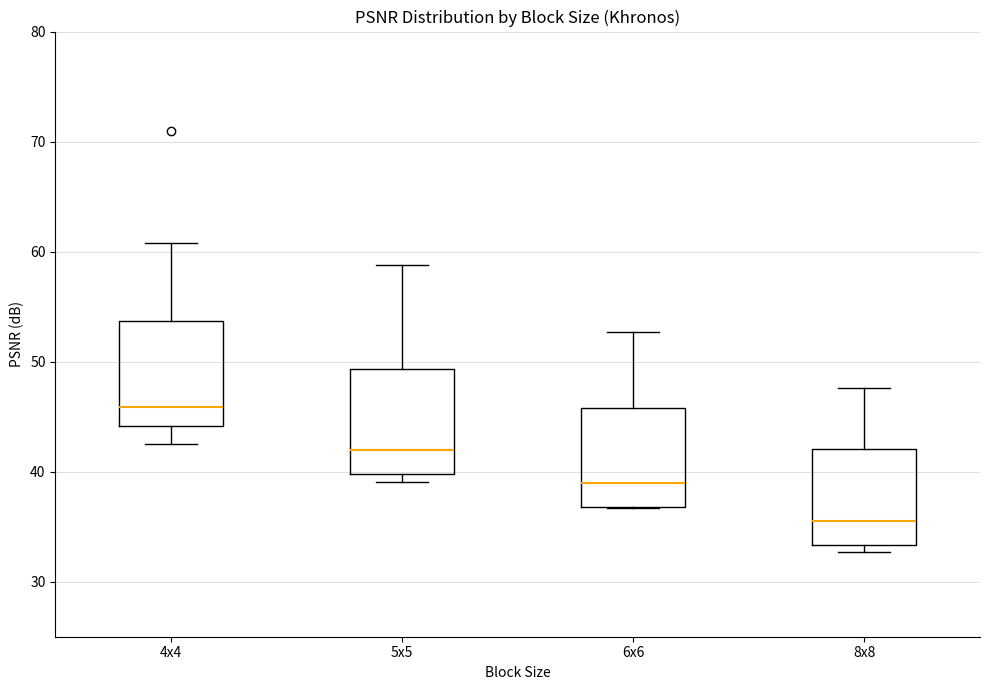

Which box's median line is the lowest?

8x8